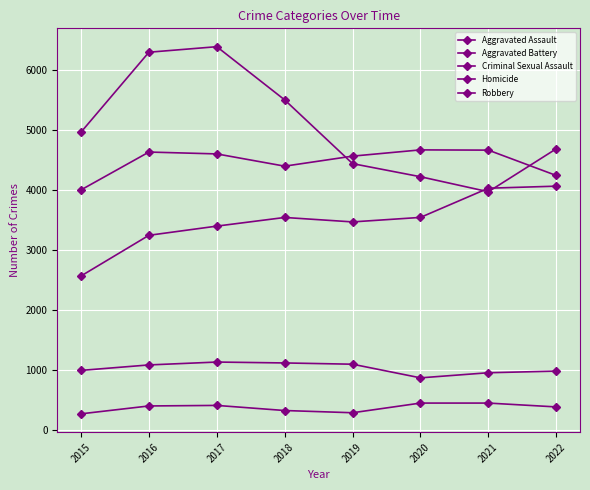

How many values in the Criminal Sexual Assault series are below 1087?

4